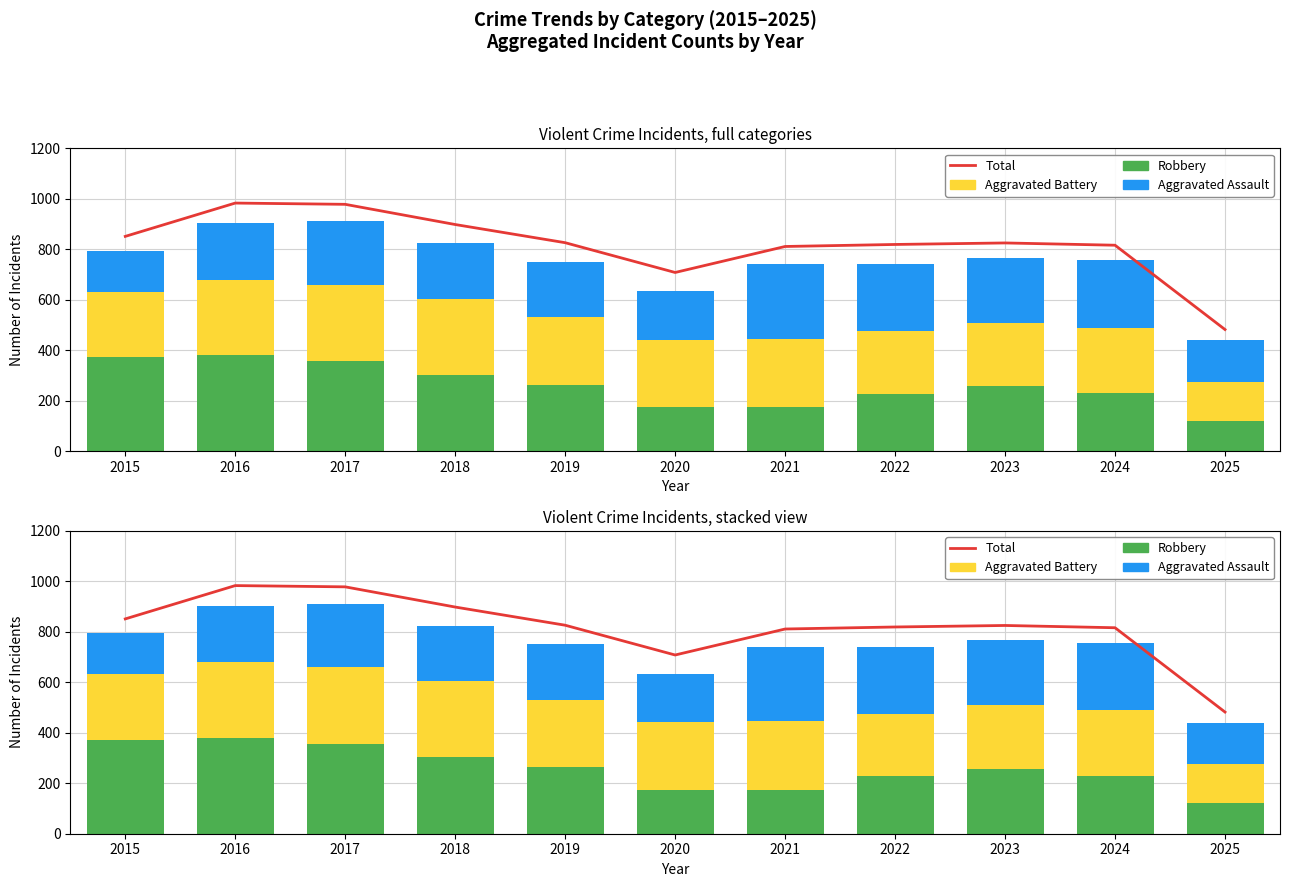

Are the bars horizontal?

No